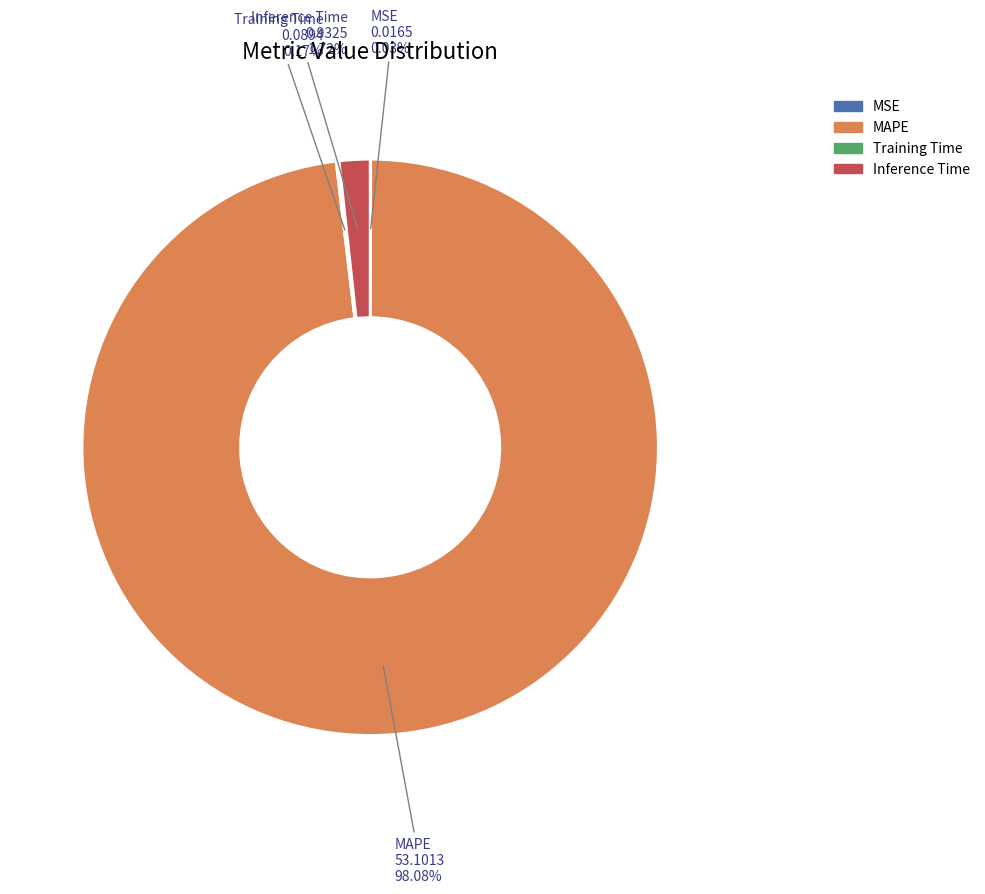

What is the largest slice in the pie chart?

MAPE